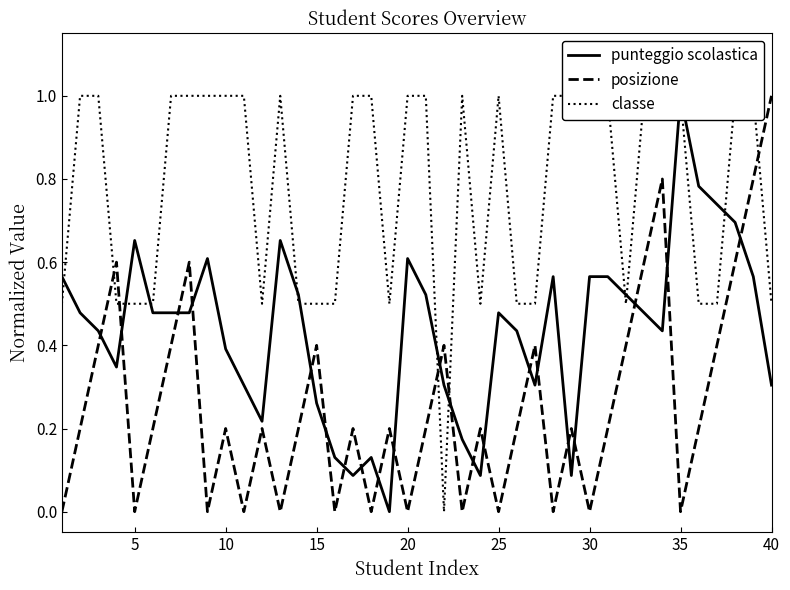

How many positive values does the classe series have?

39